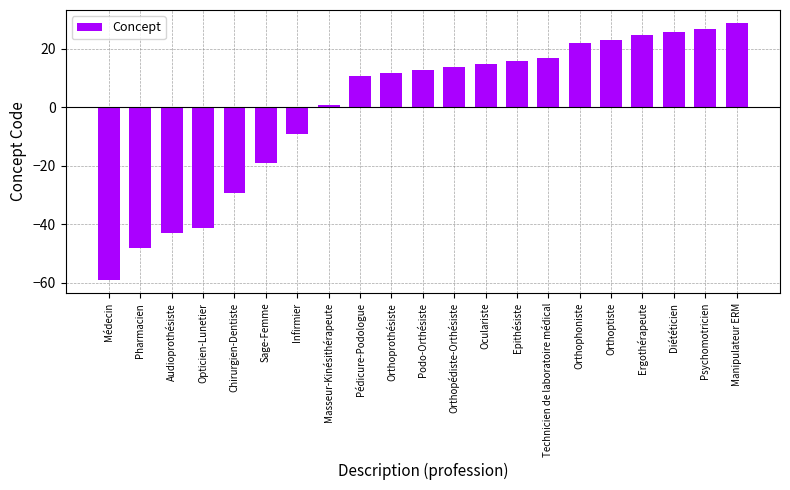

What is the ratio of the value at Orthophoniste to the value at Orthoprothésiste?

1.8